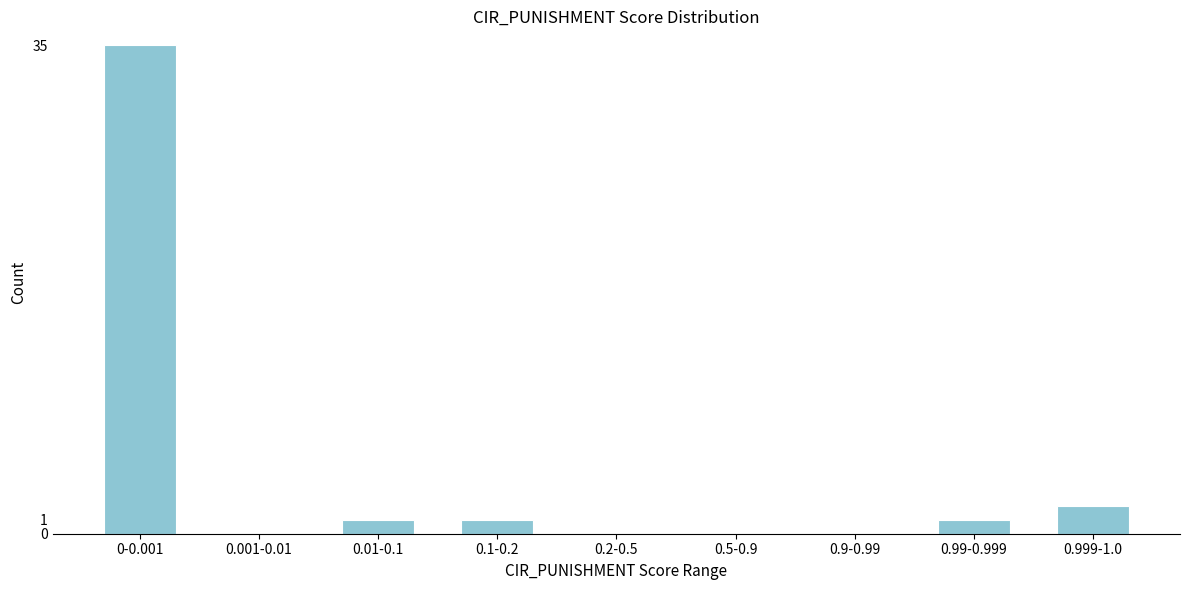

Reading left to right, transcribe all the data shown in this chart.

0-0.001=35	0.001-0.01=0	0.01-0.1=1	0.1-0.2=1	0.2-0.5=0	0.5-0.9=0	0.9-0.99=0	0.99-0.999=1	0.999-1.0=2